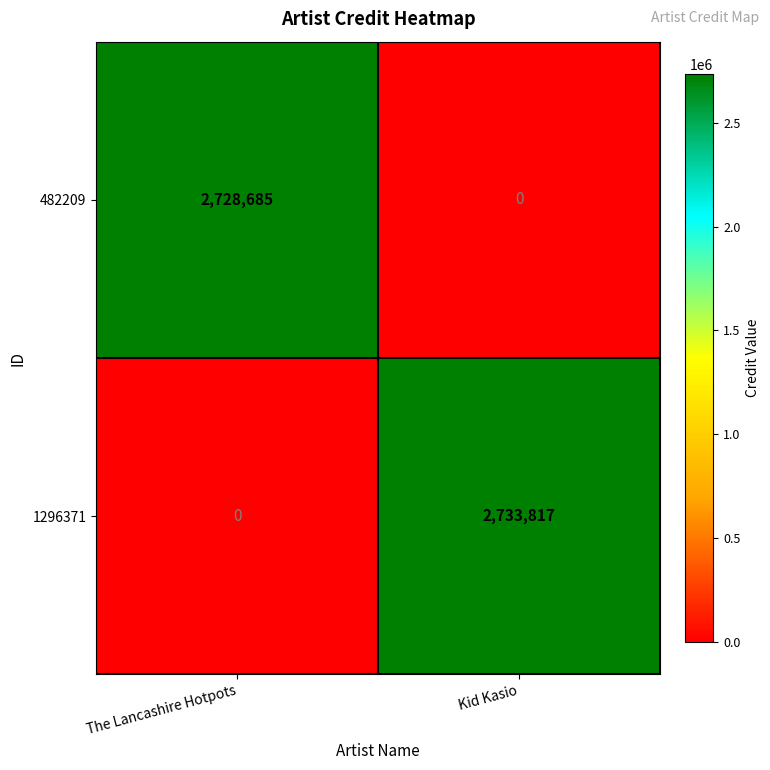

Count the number of categories in the chart.

2